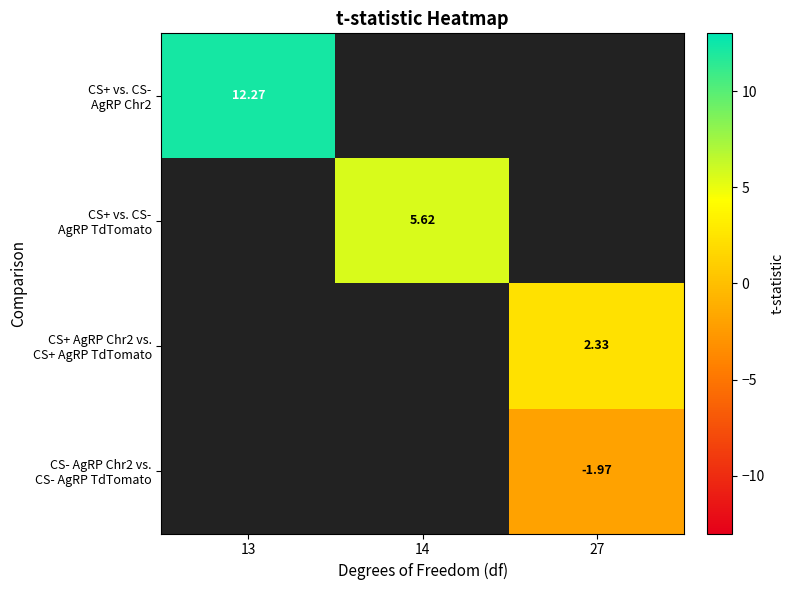

At how many categories does at least one series exceed 9?

1